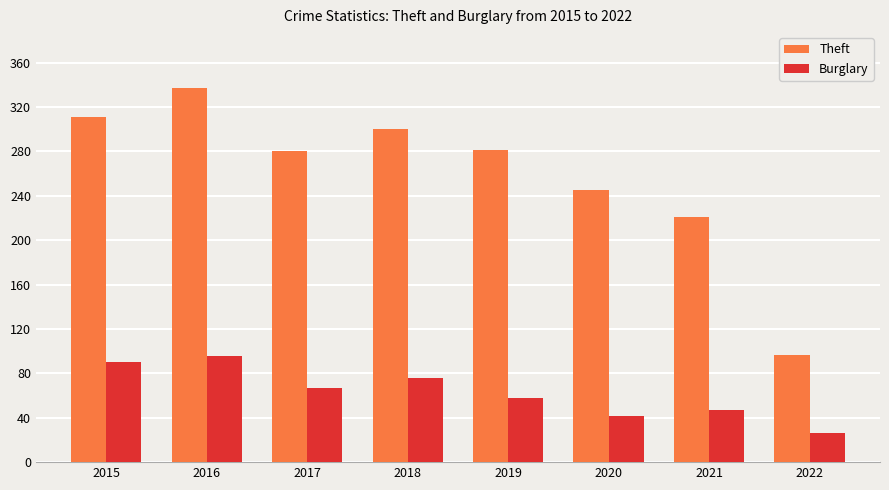

What is the spread (max minus min) of values at 2017?

213